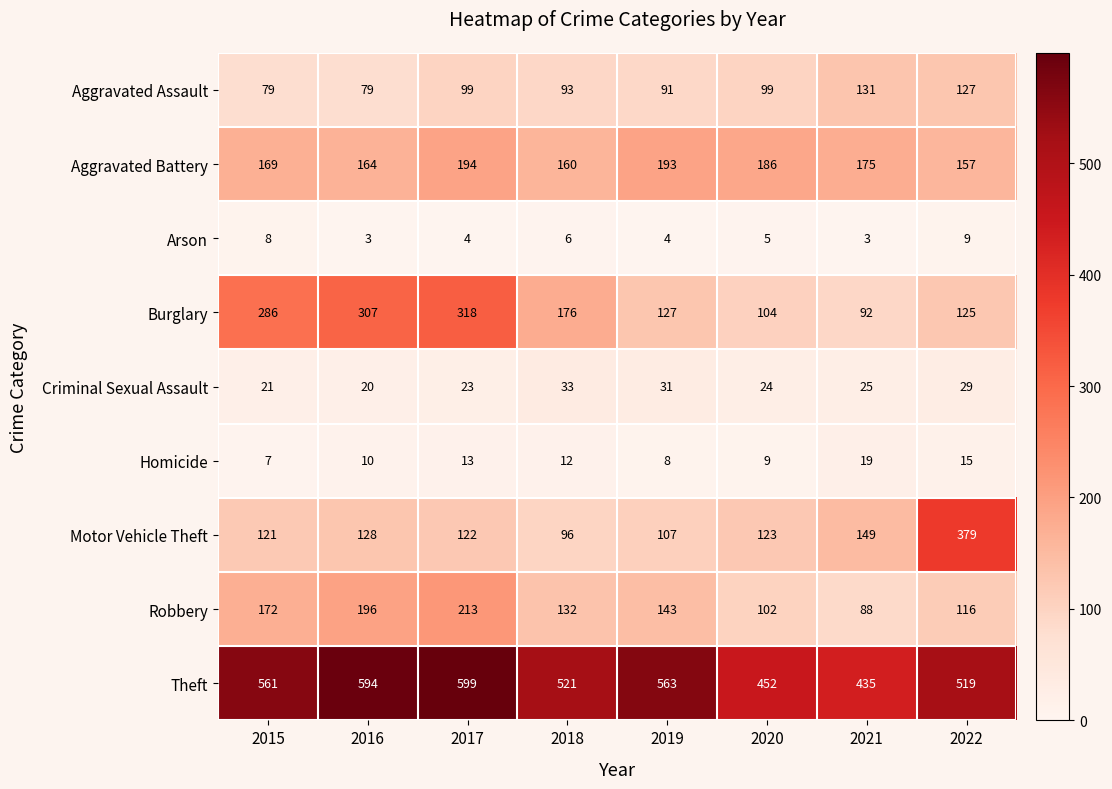

What is the difference between the Criminal Sexual Assault values at 2017 and 2016?

3